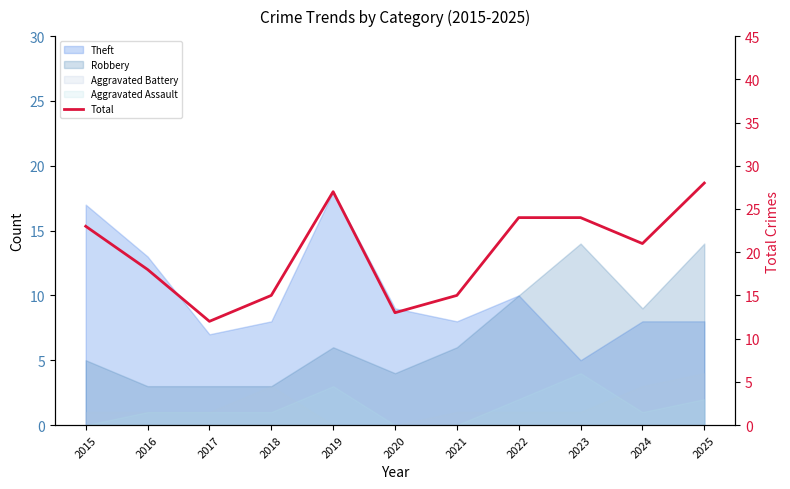

How many data points are less than 21?

5